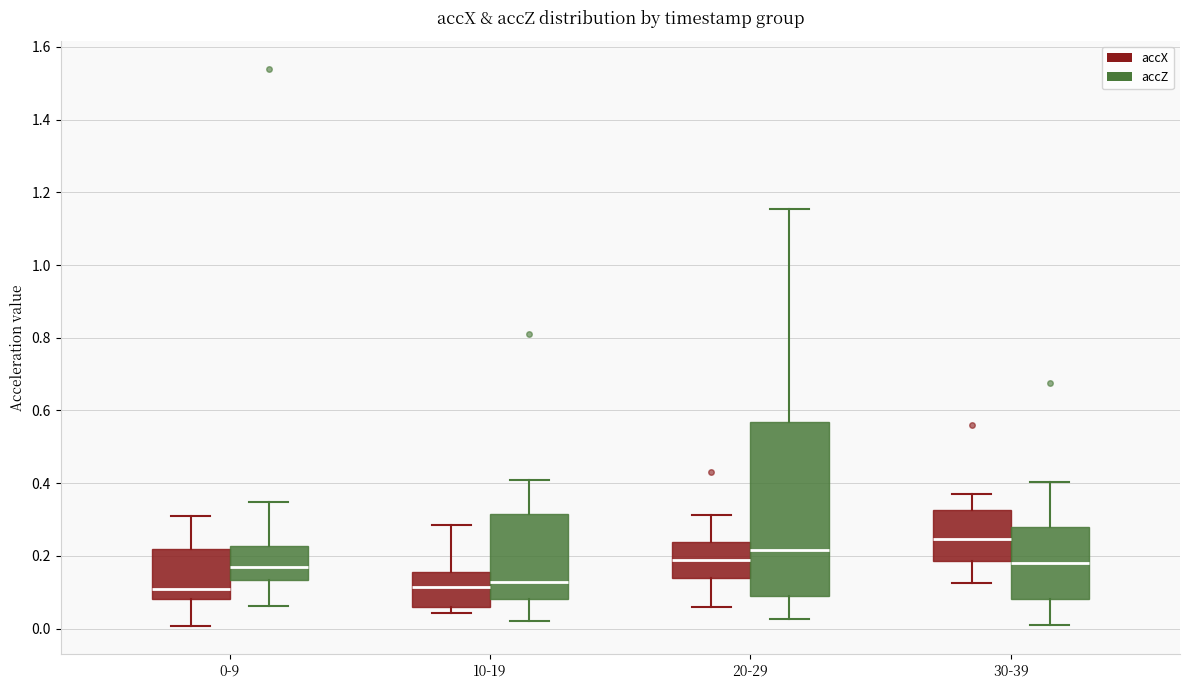

Which box is the tallest, from its lower edge to its upper edge?

20-29 (accZ)